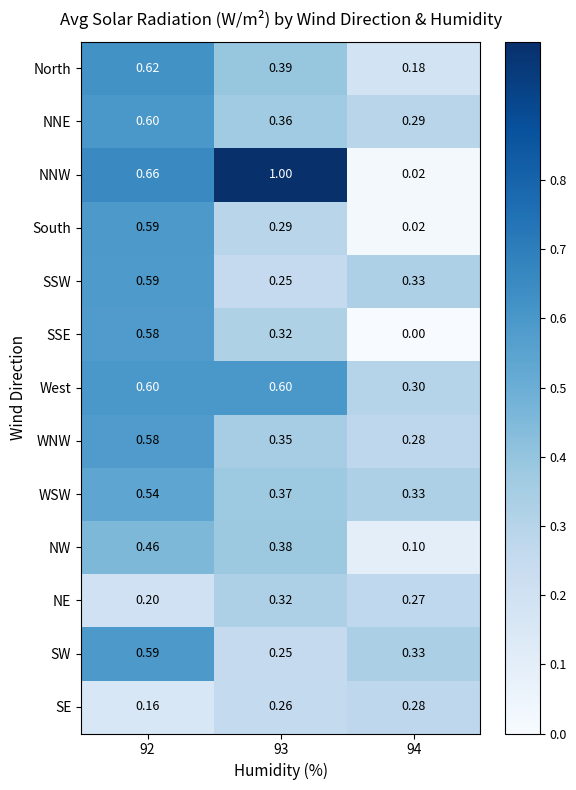

Which series has the widest spread of values?

NNW